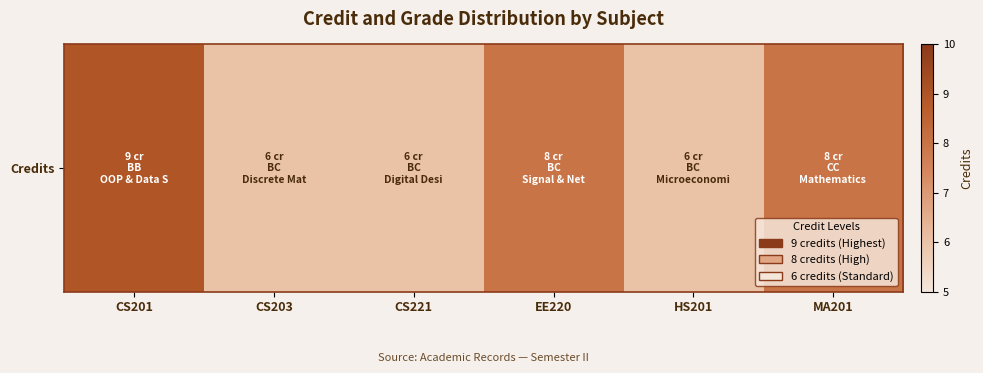

Approximately how many times larger is the value at HS201 compared to CS201?

0.7